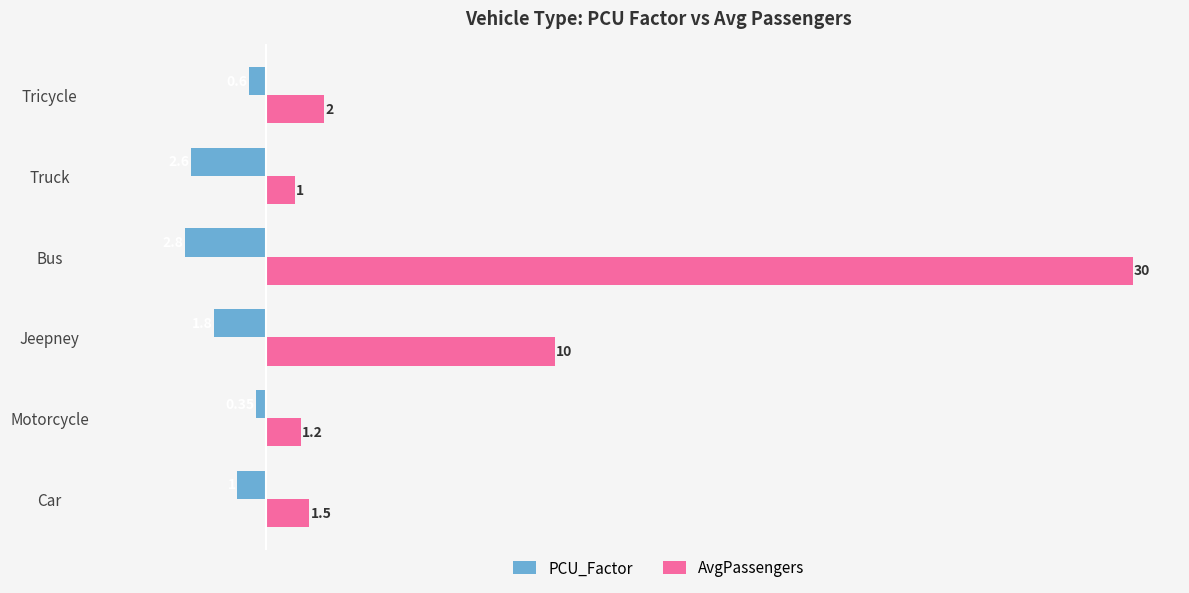

At how many categories does at least one series exceed 3?

2